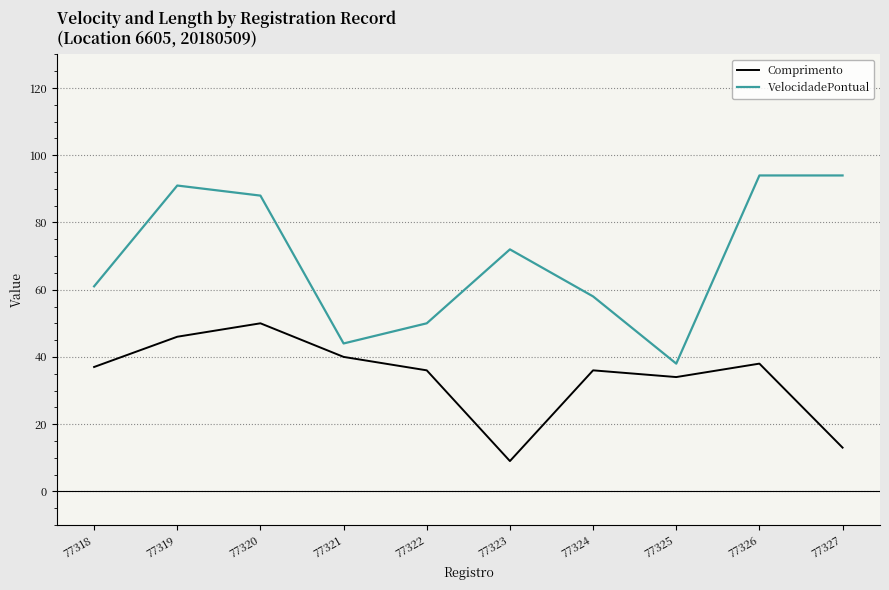

What is the difference between the highest and lowest values at 77327?

81